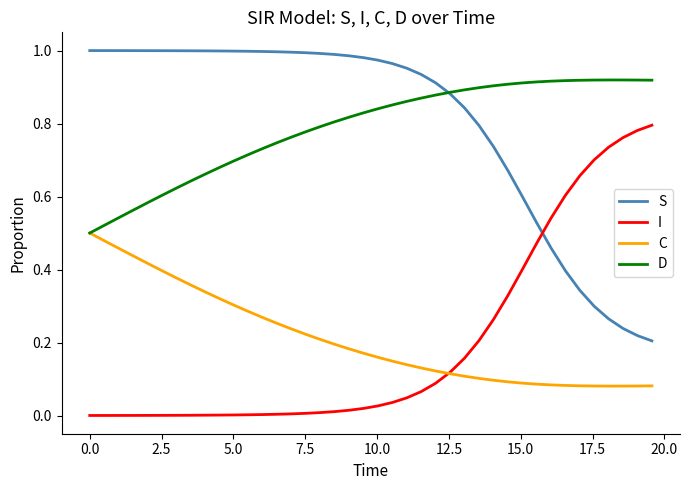

List the series in order of their peak value, highest first.

S, D, I, C